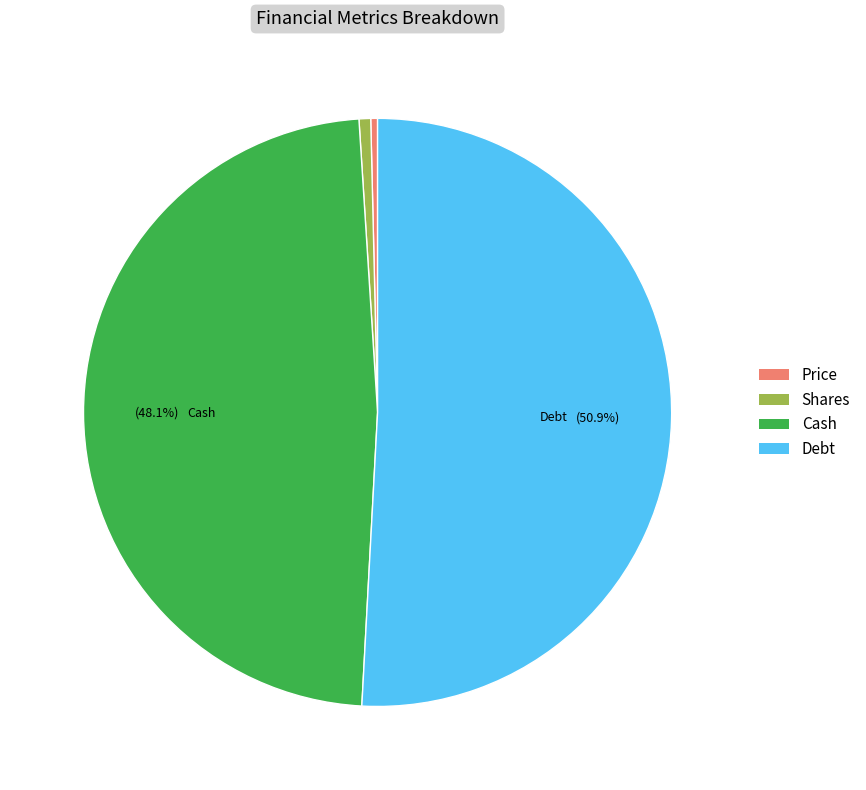

What portion of the pie excludes Debt?

49.1%